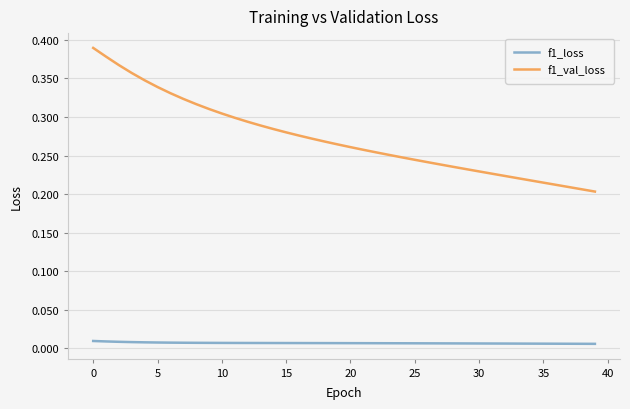

Rank the series by their average value, from highest to lowest.

f1_val_loss, f1_loss